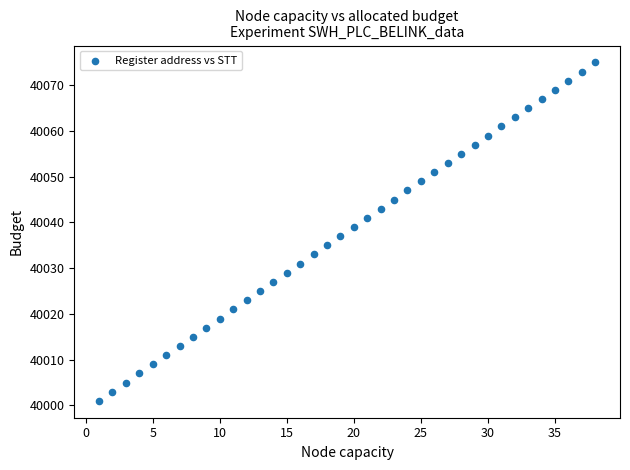

What is the range of X values (max minus min)?

37